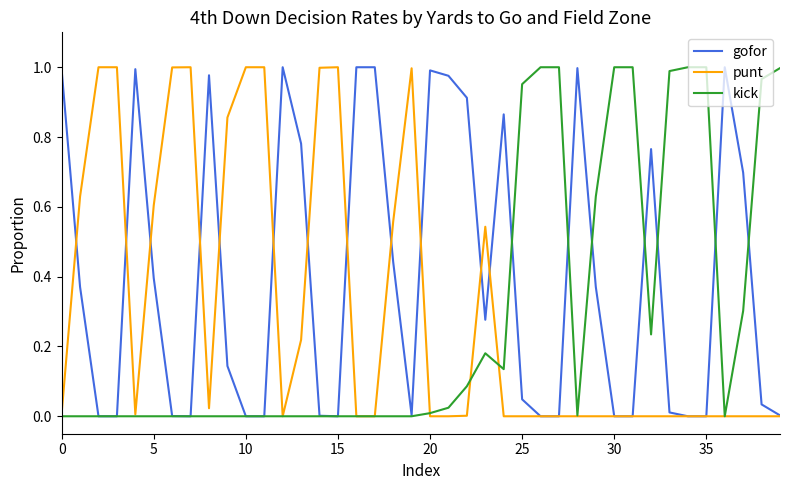

Which series has the largest total across all categories?

gofor